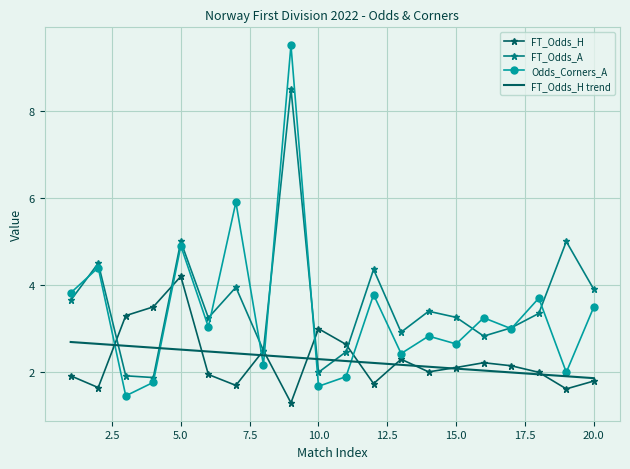

What is the sum of all FT_Odds_H values?

45.6